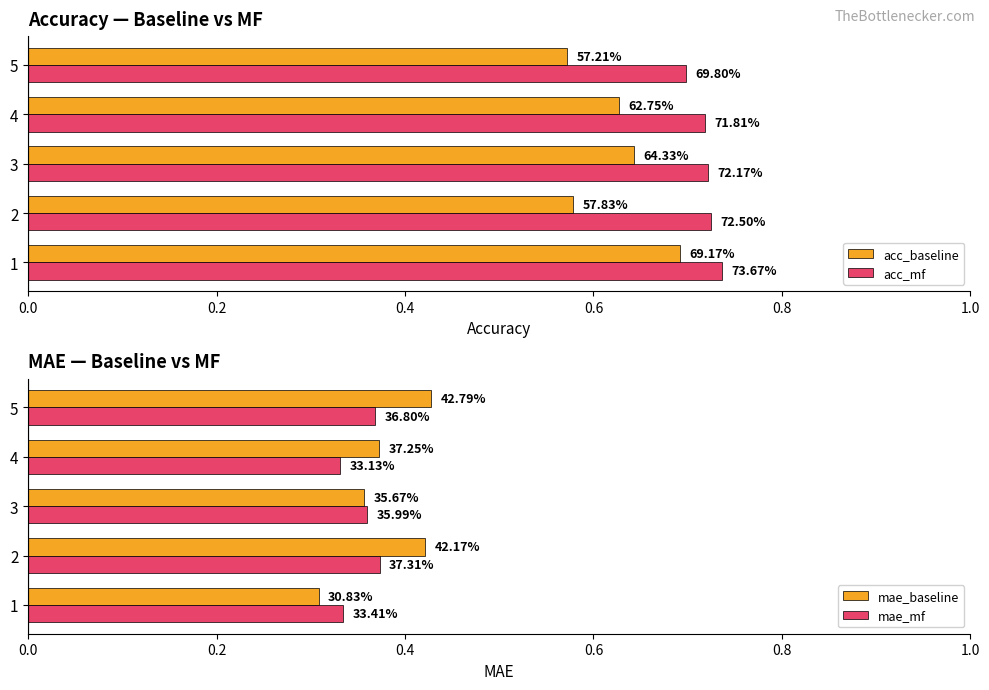

Are the bars horizontal?

Yes